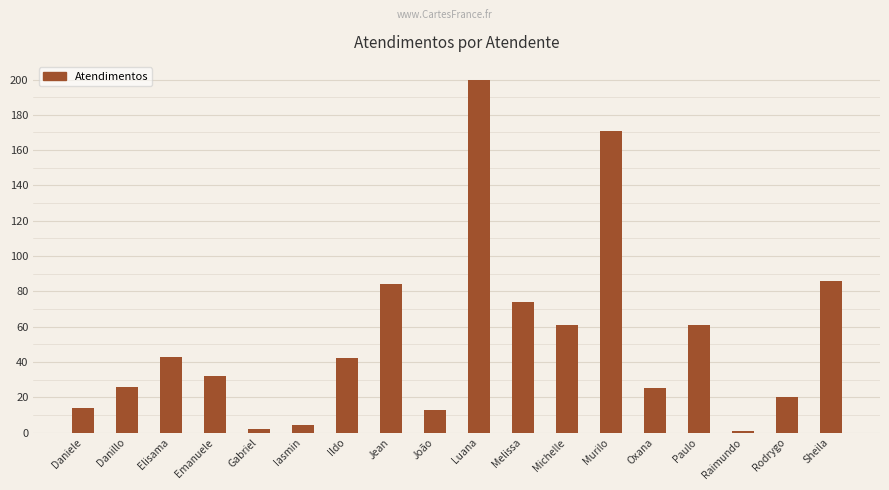

The value at Michelle is 61. True or false?

True